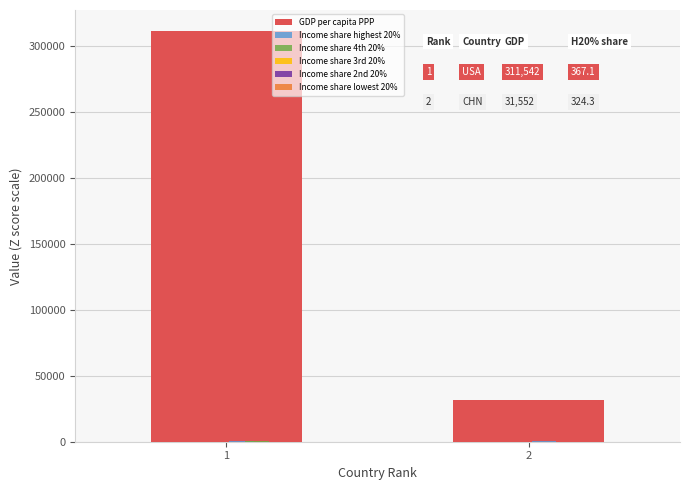

What is the greatest value displayed?

311541.8